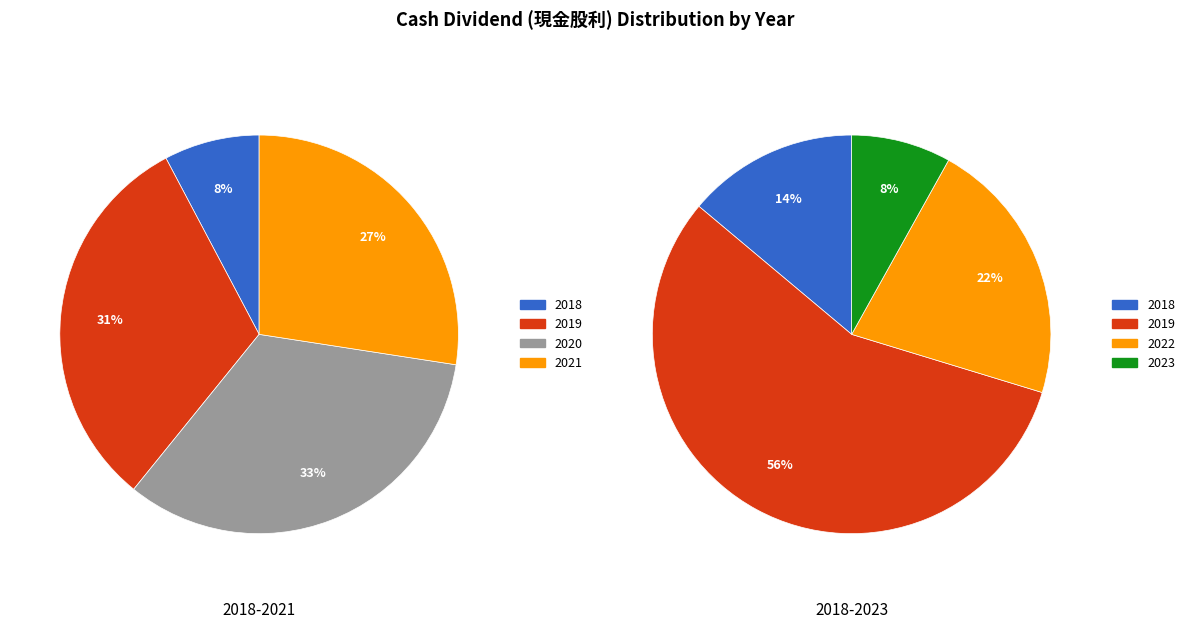

Between 2023 and 2022, which is larger?

2022